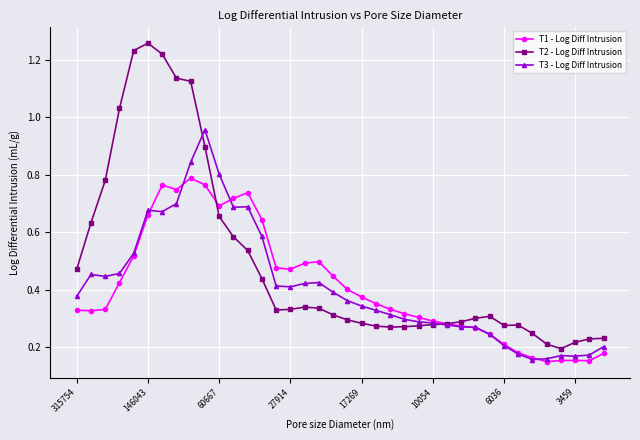

List the series in order of their peak value, lowest first.

T1 - Log Diff Intrusion, T3 - Log Diff Intrusion, T2 - Log Diff Intrusion